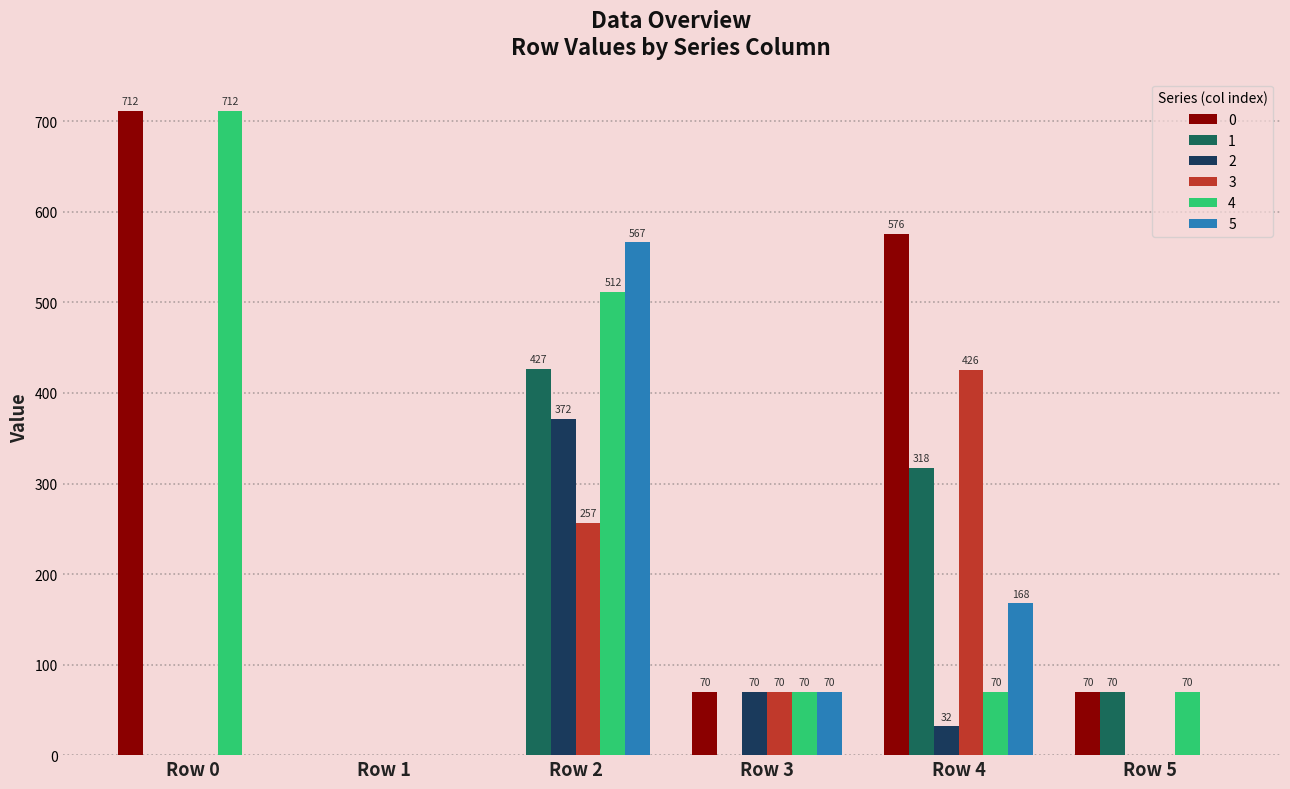

At which category is the sum across all series the highest?

Row 2